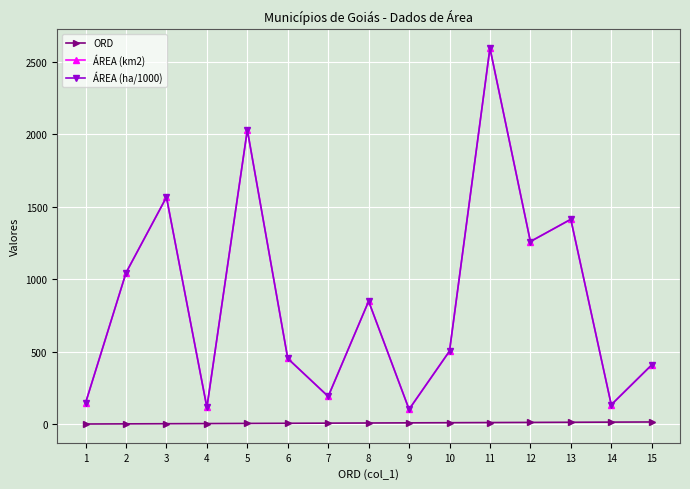

Between 14 and 13, which is larger?

14